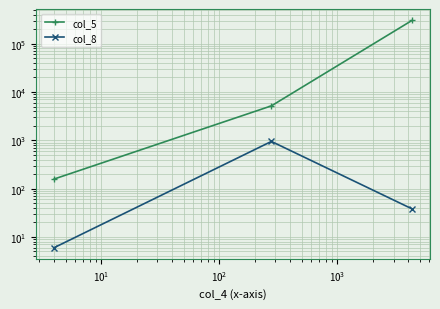

What is the highest value of the col_8 series?

947